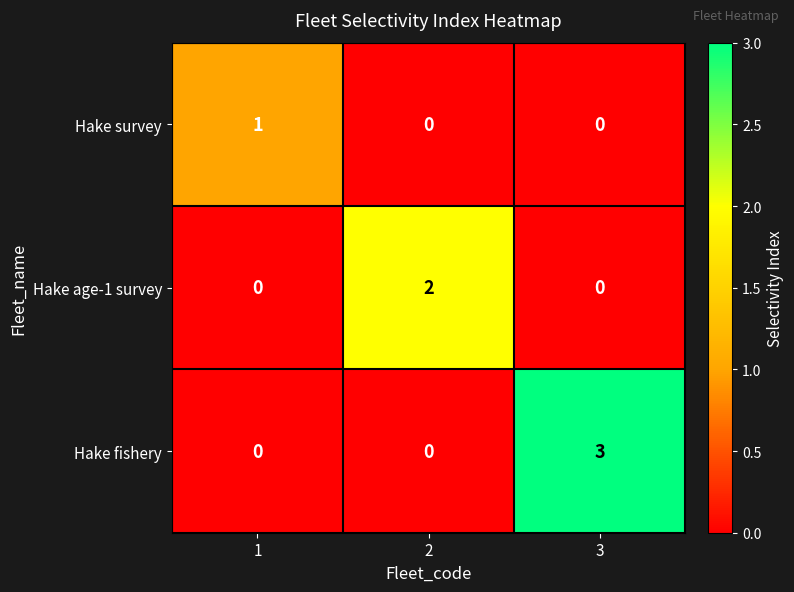

Is the value of Hake age-1 survey at 2 greater than the value of Hake survey at 2?

Yes